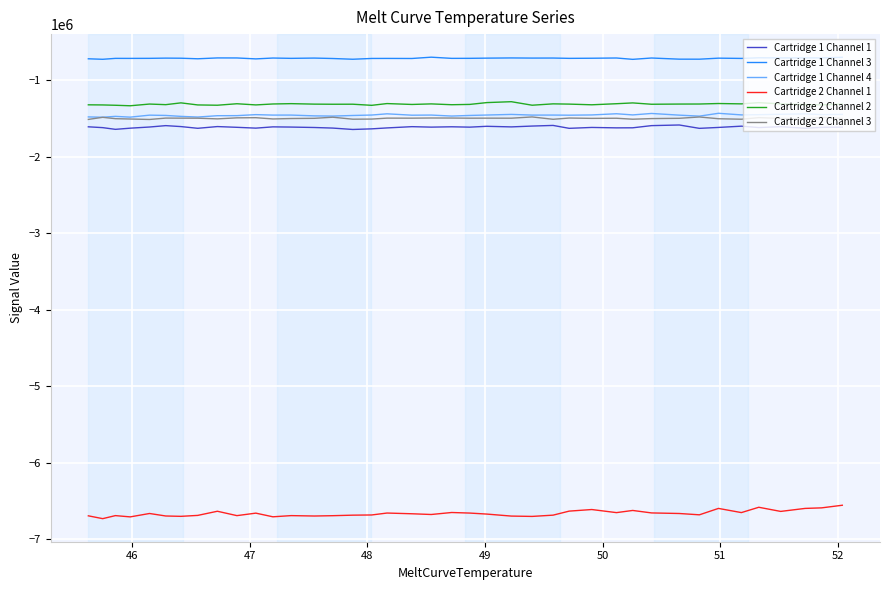

True or false: Cartridge 1 Channel 3 and Cartridge 1 Channel 4 intersect in this chart.

False